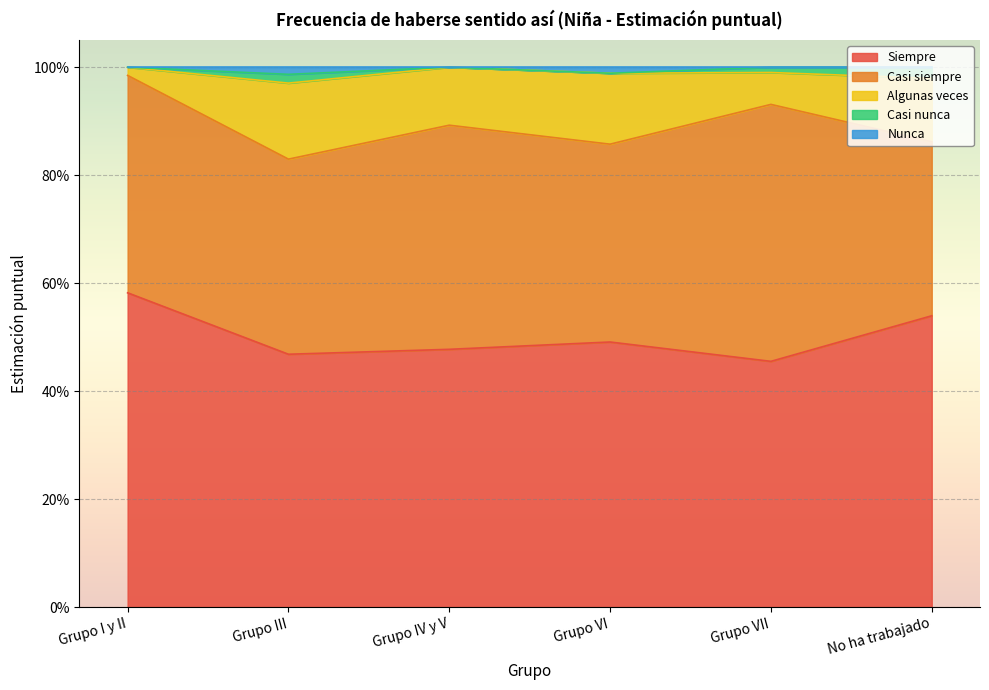

Which series has the widest spread of values?

Algunas veces